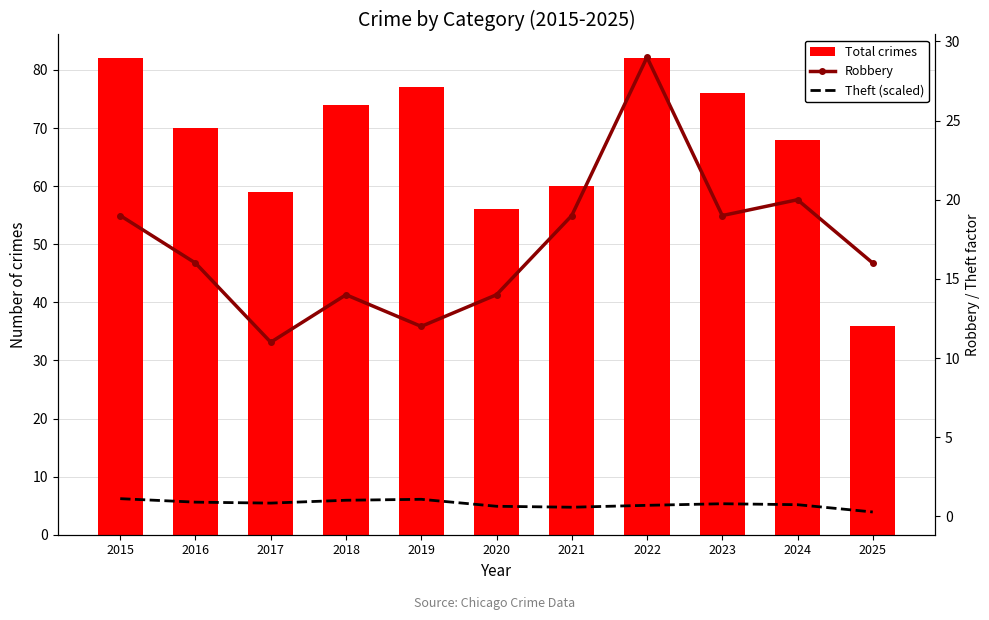

Does the chart contain any negative values?

No